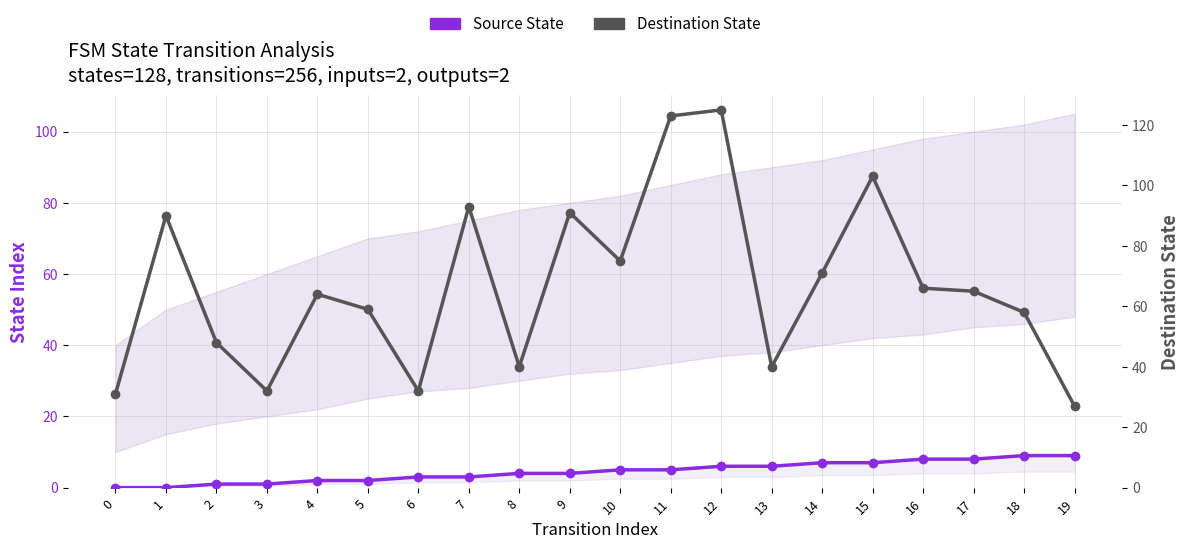

Is it true that Destination State equals 90 at 1?

True